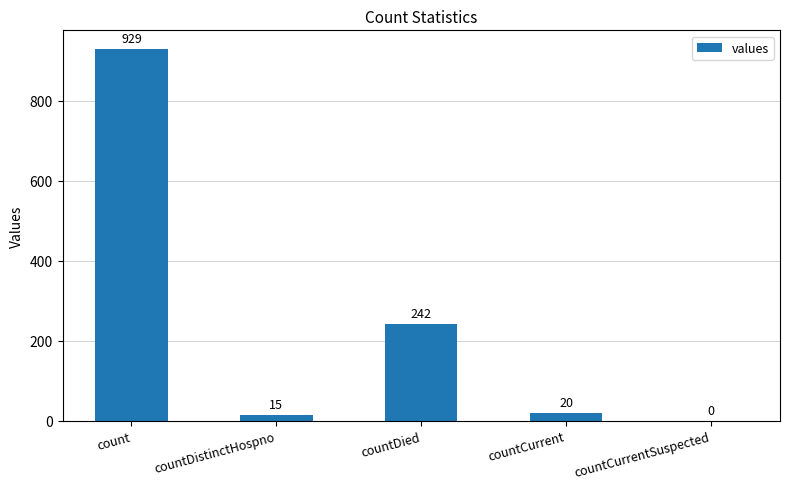

Between countDistinctHospno and countCurrent, which is larger?

countCurrent